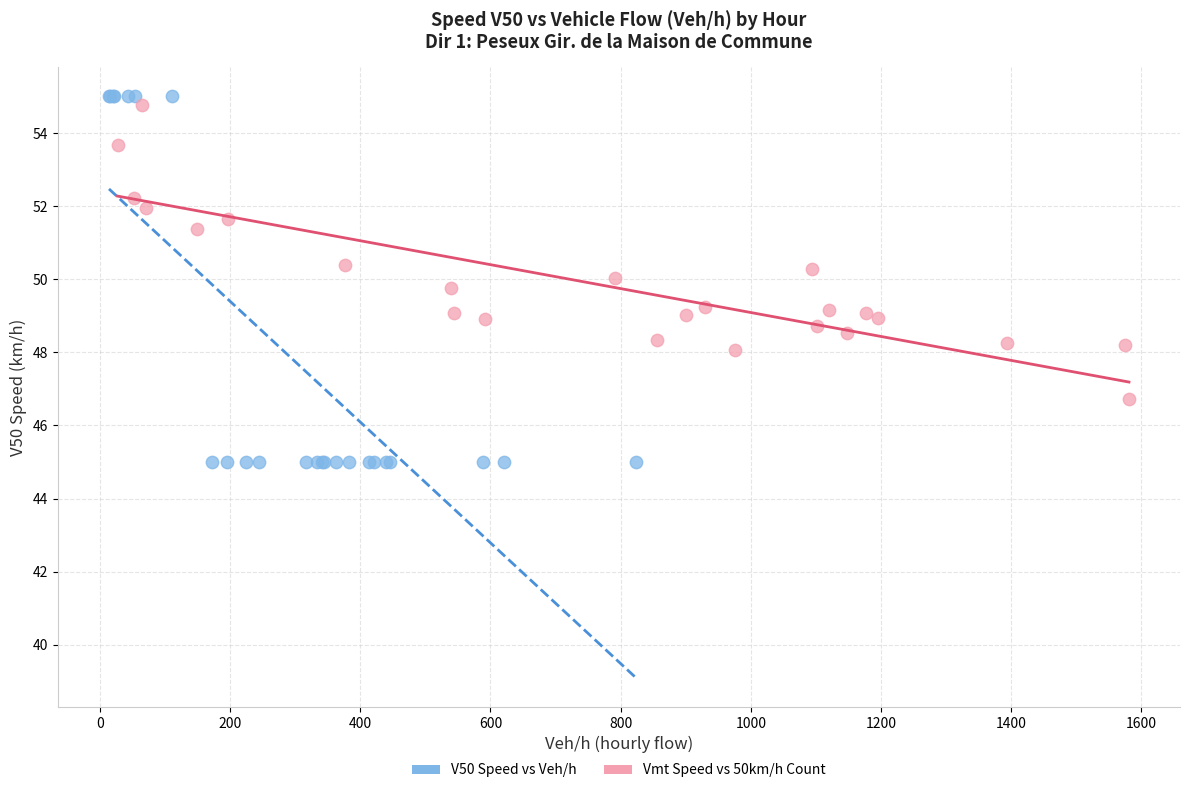

Which series reaches the maximum Y coordinate?

V50 Speed vs Veh/h